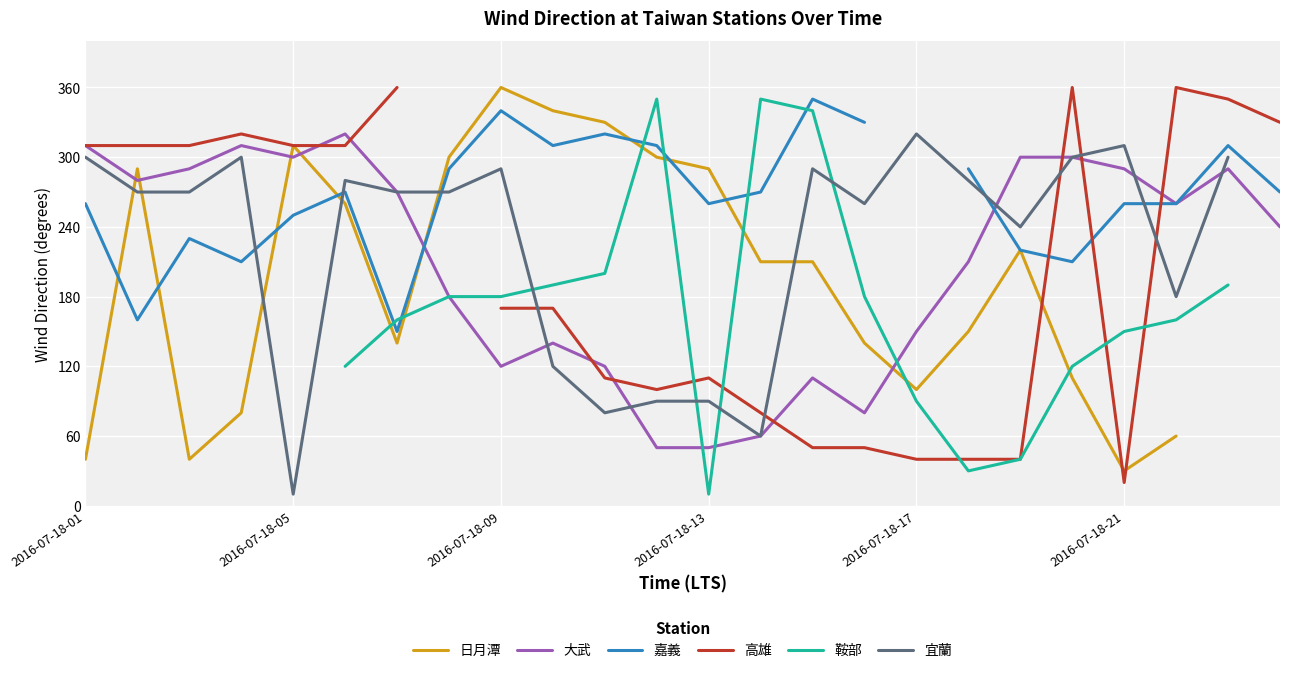

Is it true that 大武 equals 150 at 2016-07-18-17?

True